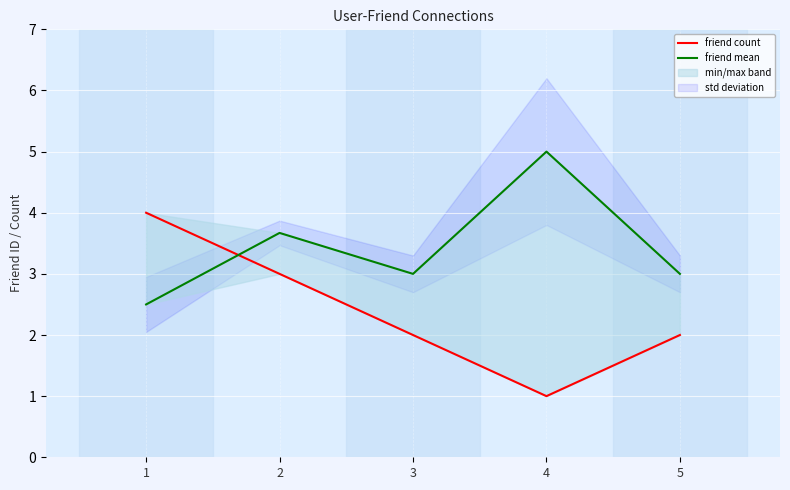

Where is the first local minimum for friend count?

4